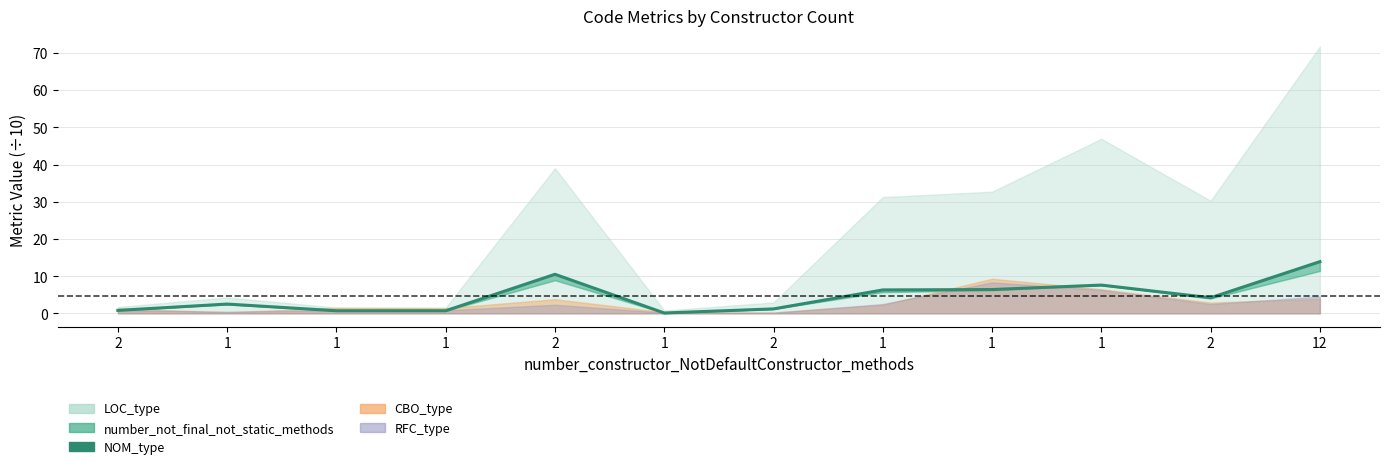

What is the greatest value displayed?

13.9